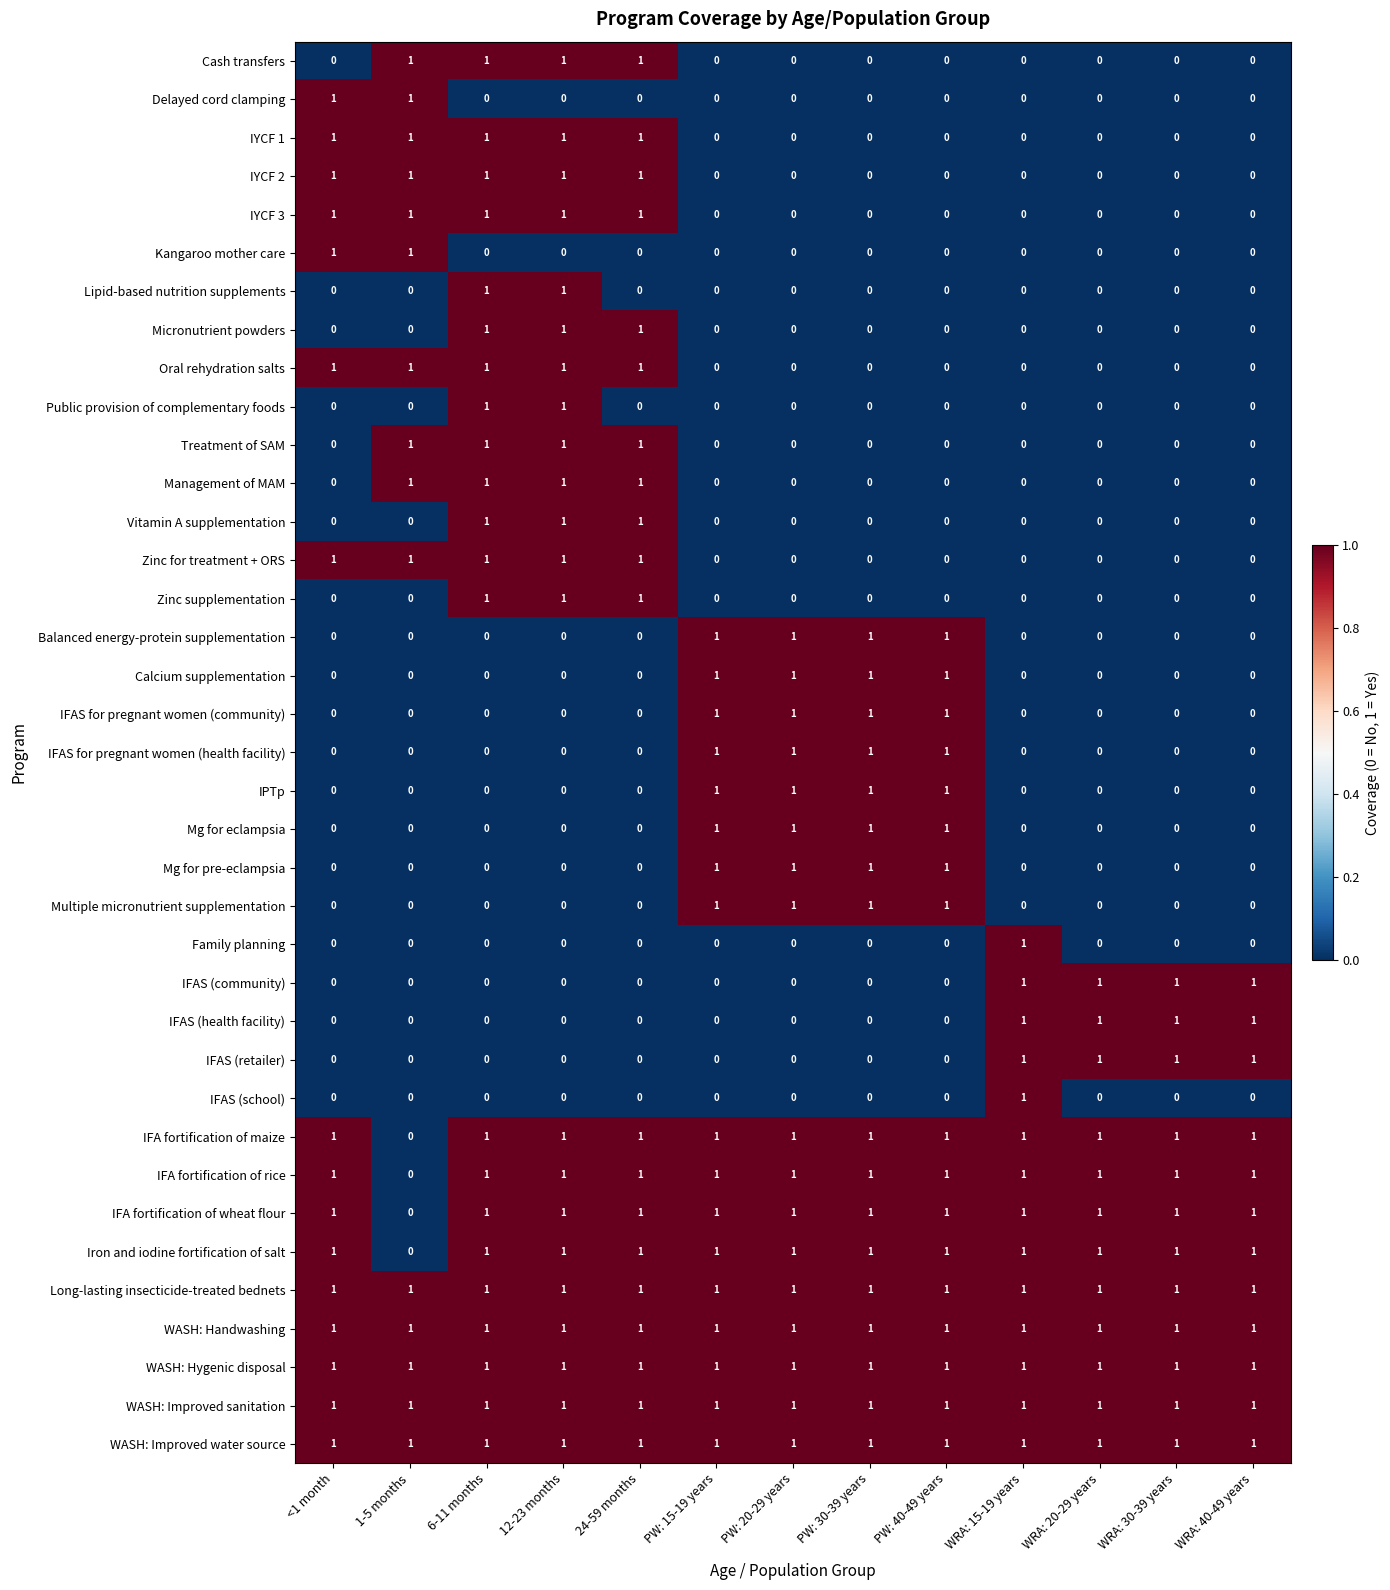

What is the total value across all series at WRA: 40-49 years?

12